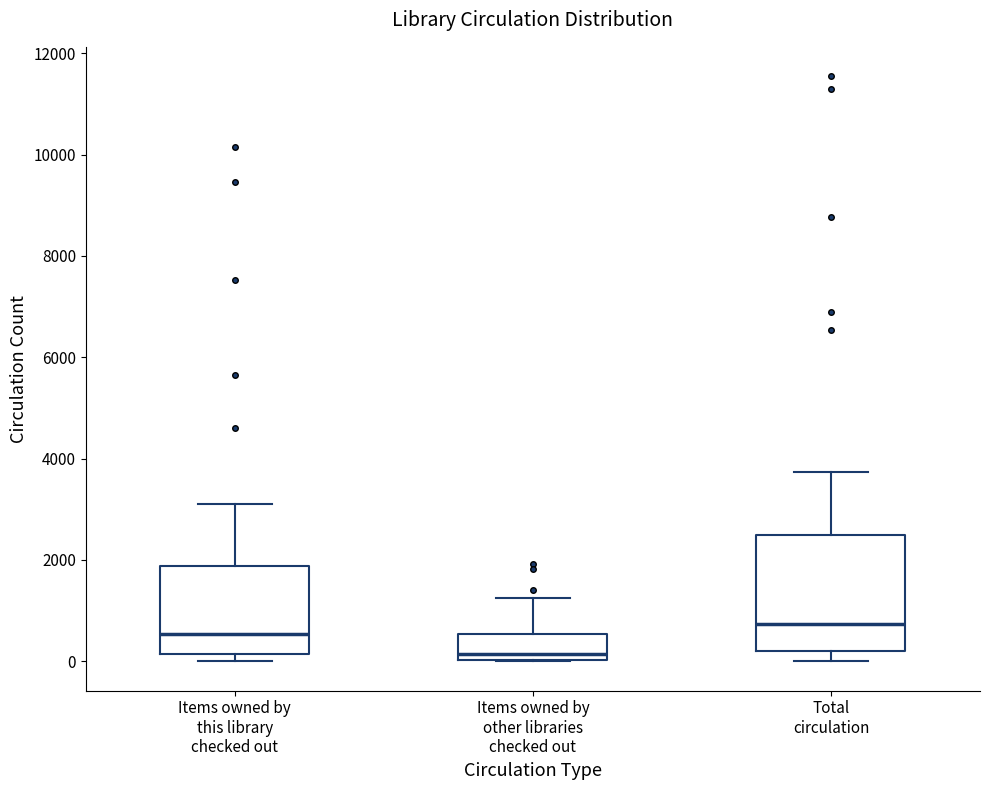

Reading left to right, read every box against the y-axis: the position of its median line, the range the box covers, and the ends of its whiskers. The values are not printed on the chart, so give them approximately, as read against the axis.

Items owned by this library checked out: median 600, box 200 to 1800, whiskers 0 to 3200
Items owned by other libraries checked out: median 200, box 0 to 600, whiskers 0 to 1200
Total circulation: median 800, box 200 to 2400, whiskers 0 to 3800